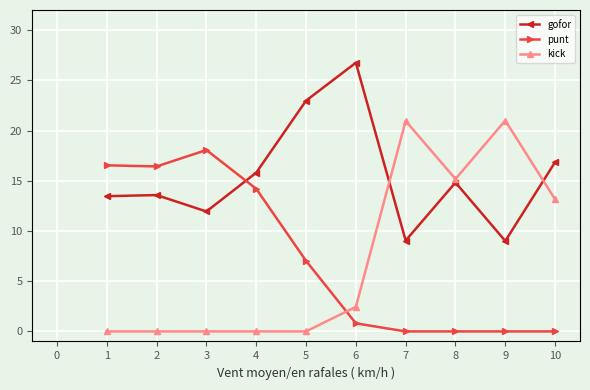

Is this an area chart (filled region under the line)?

No